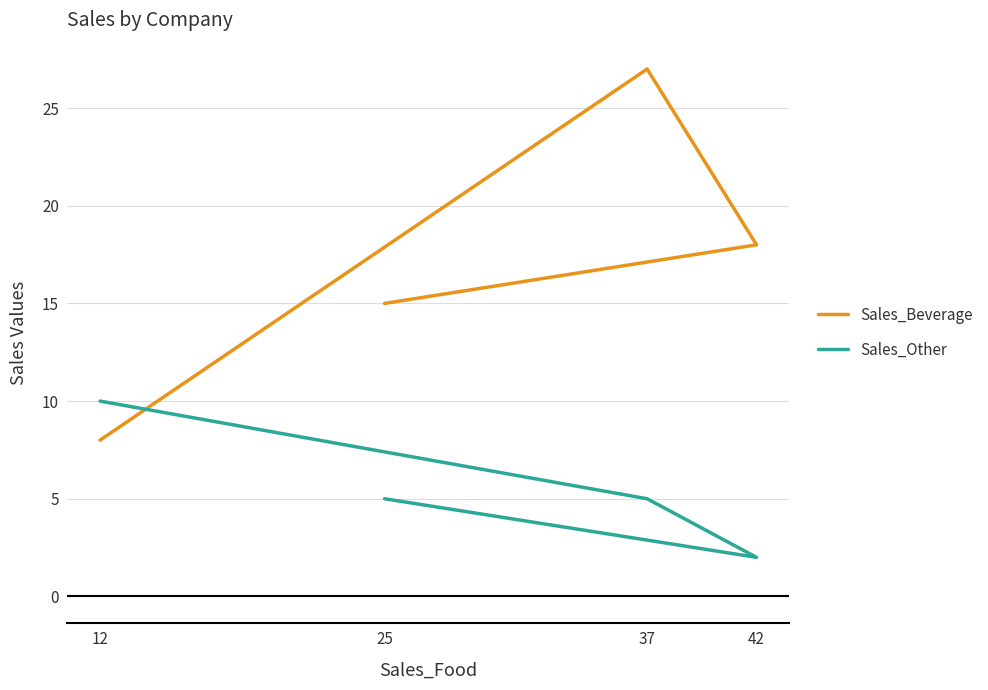

Count the Sales_Other values in the range 5 to 10.

3